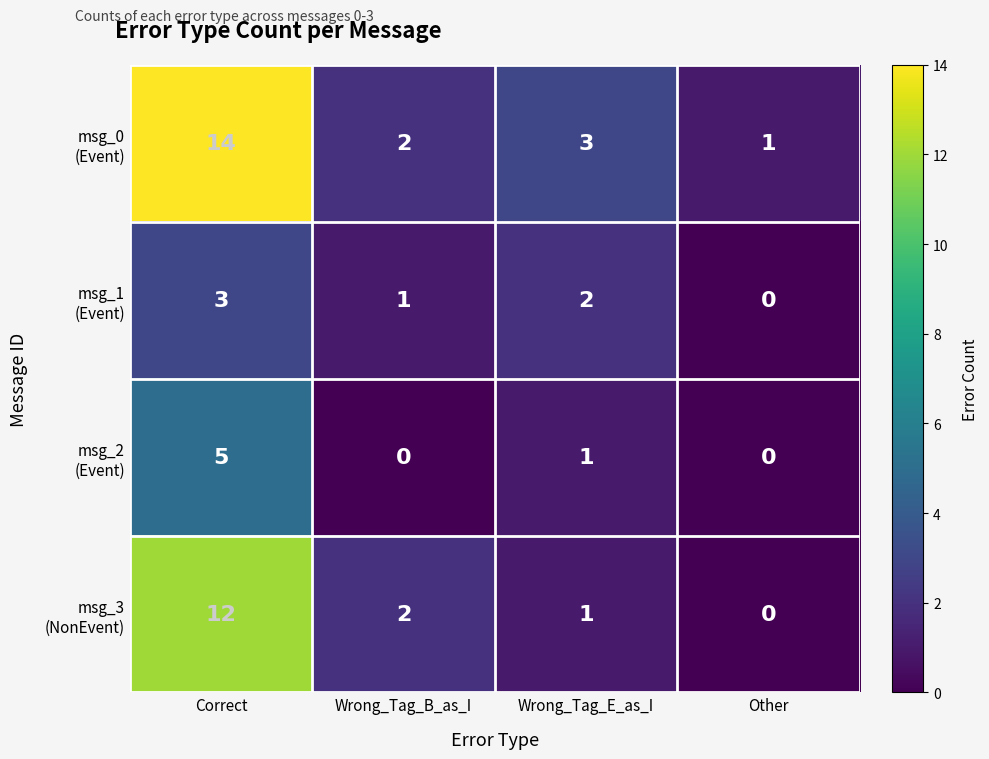

What is the spread (max minus min) of values at Correct?

11